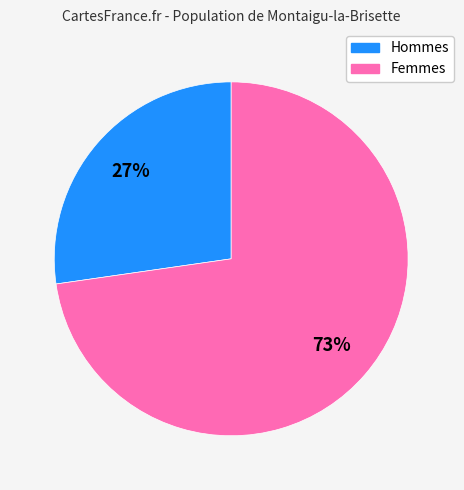

To the nearest percent, what is the average slice percentage?

50%